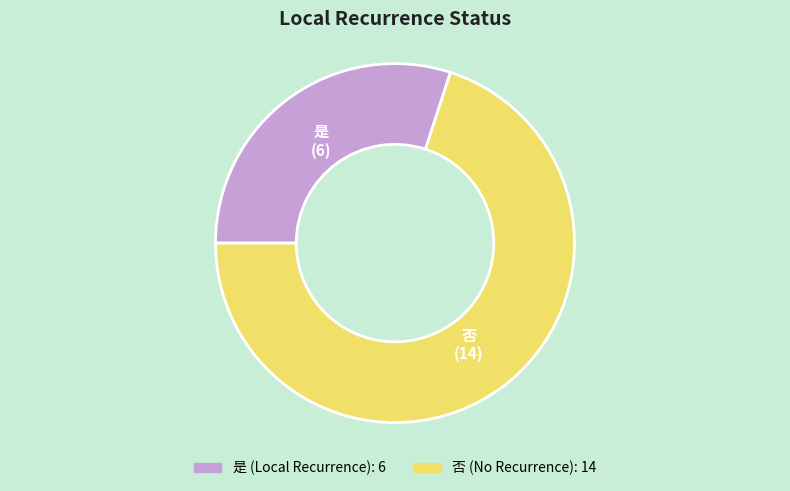

The 否 slice represents 70% of the pie. True or false?

True